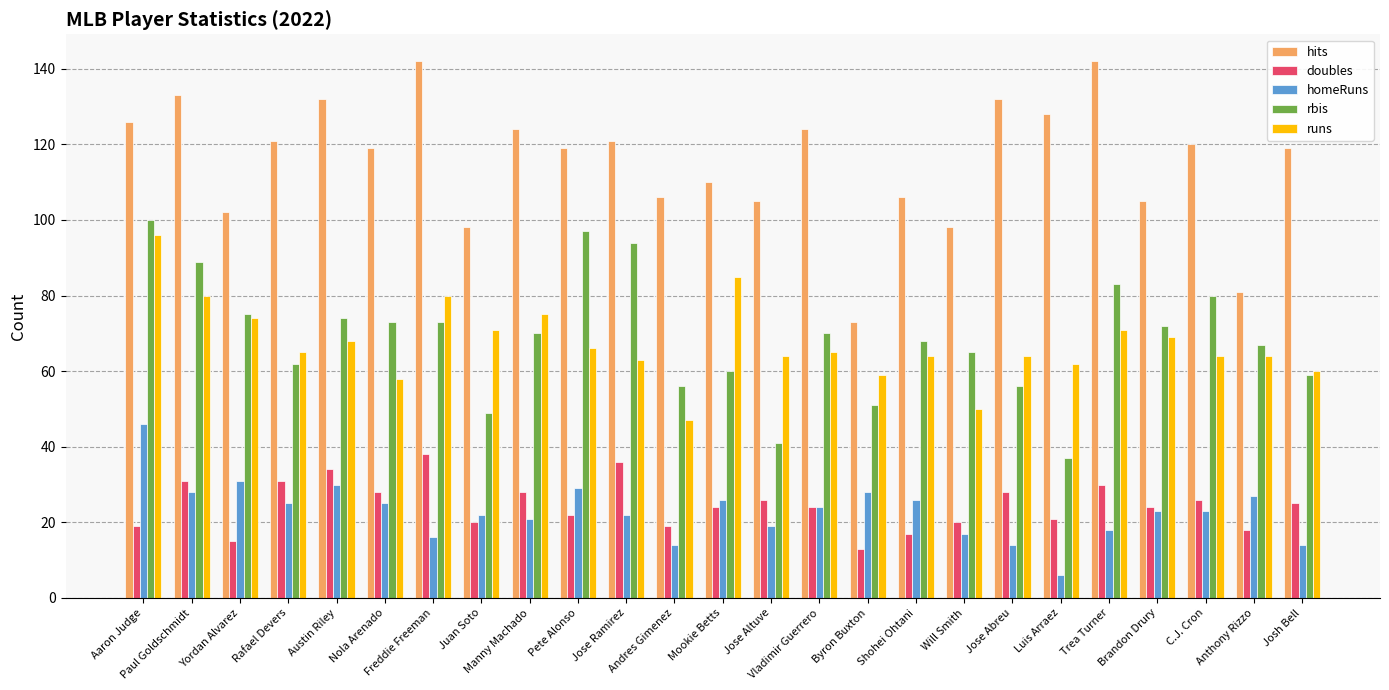

What is the value of the runs bar at the 10th from the left?

66